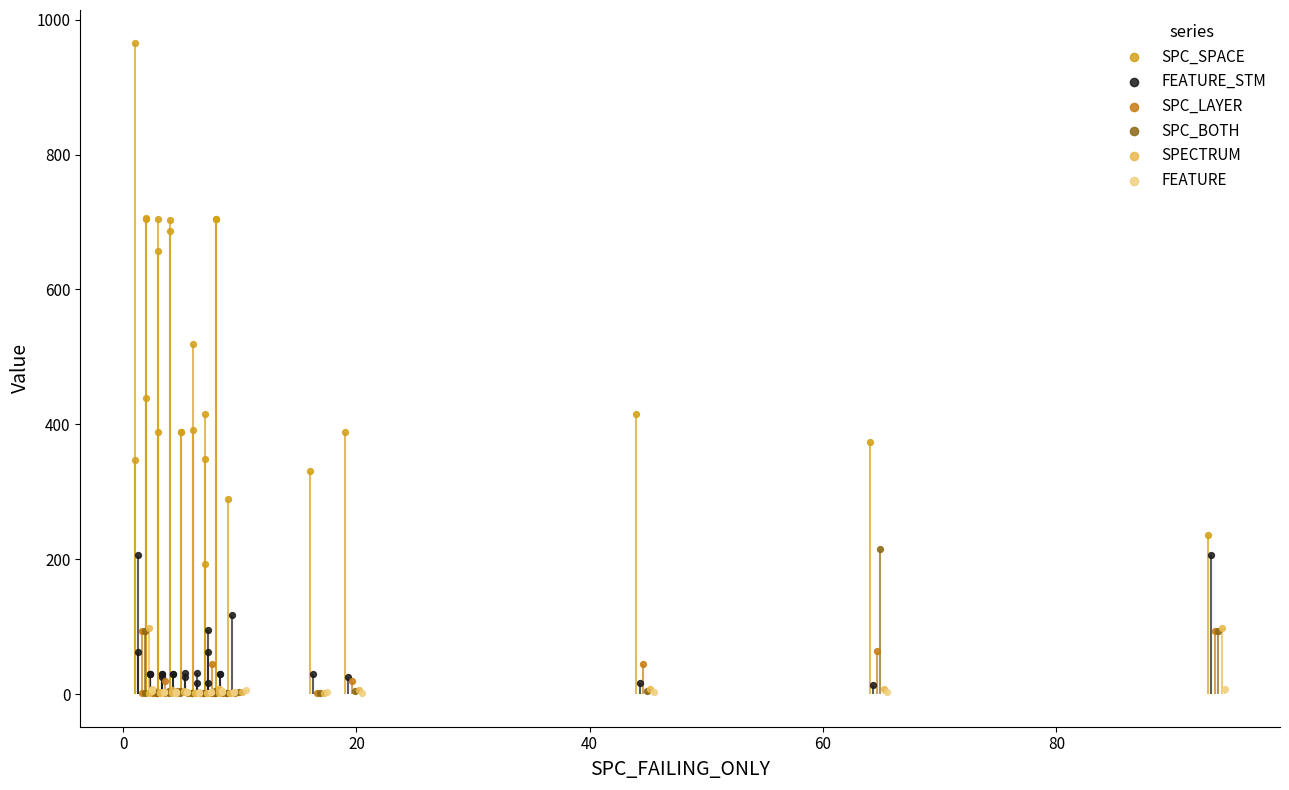

Which series reaches the minimum Y coordinate?

SPC_LAYER